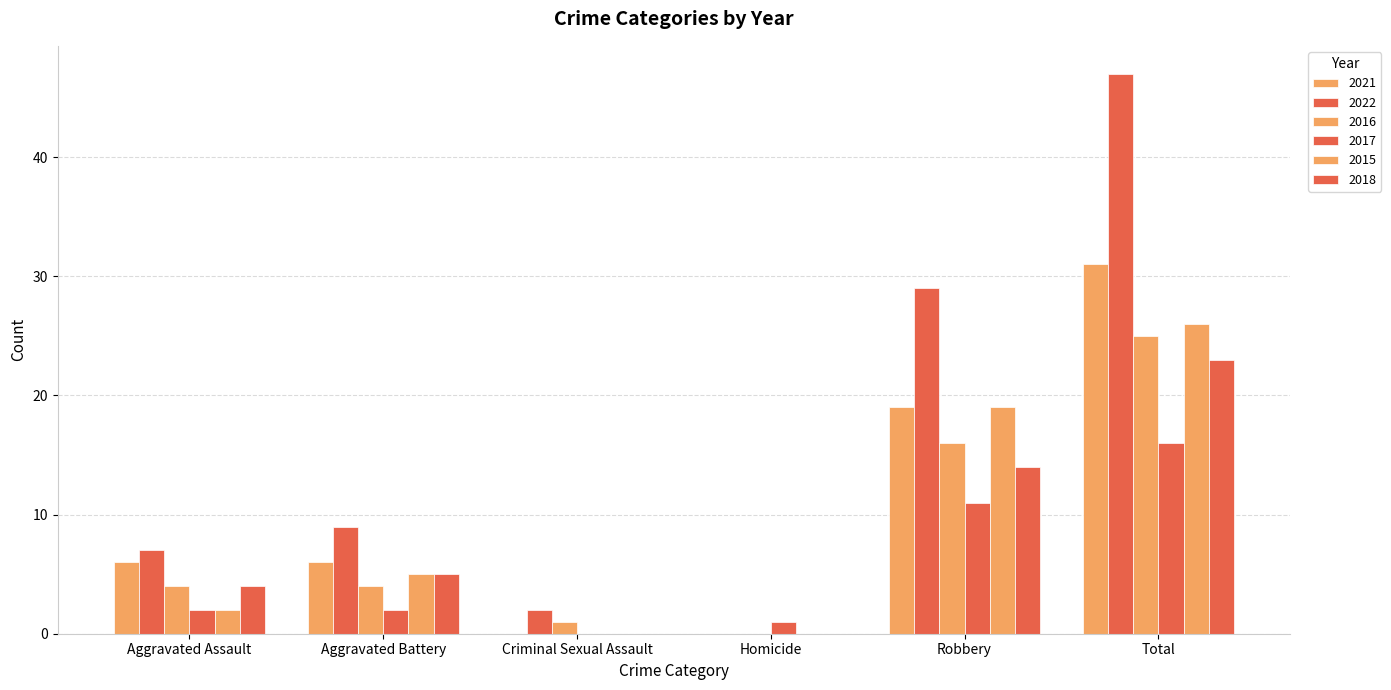

Rank the series at Aggravated Assault from highest to lowest value.

2022, 2021, 2016, 2018, 2017, 2015